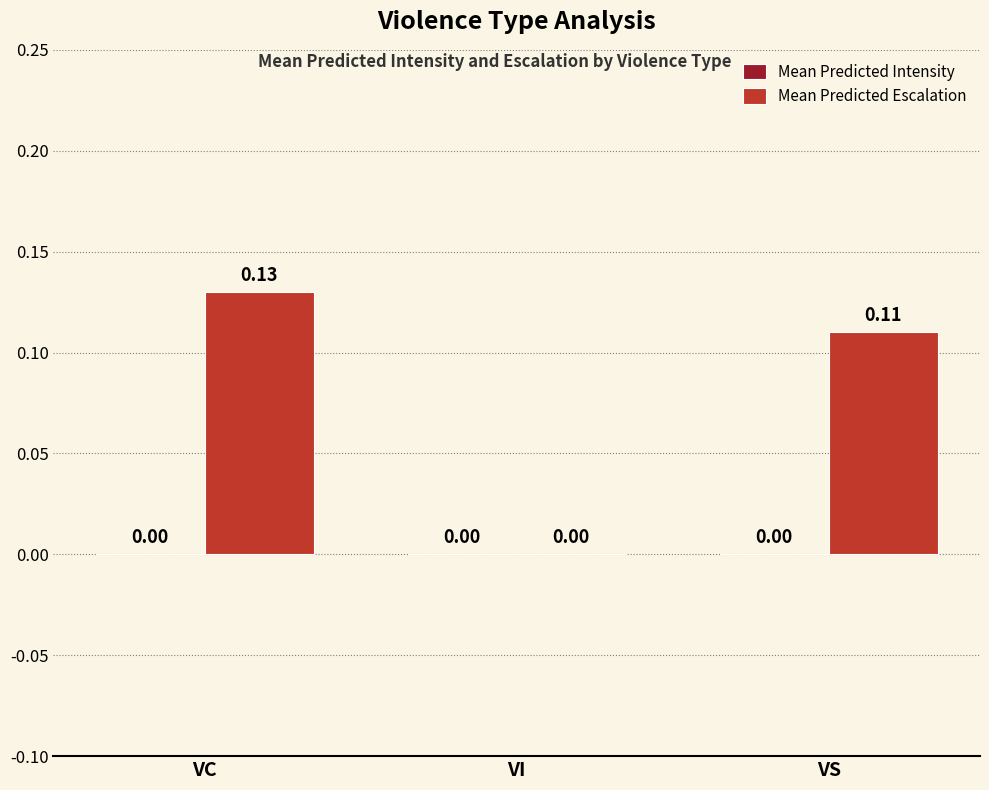

Where is the data nearest to the value 0?

VI